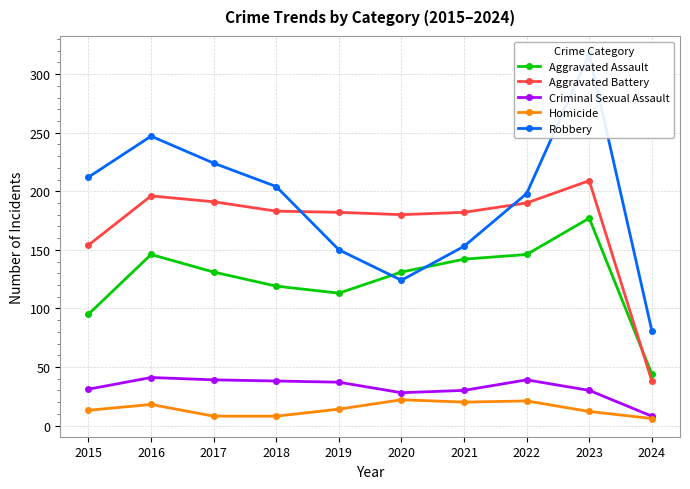

How many categories are shown in the chart?

10